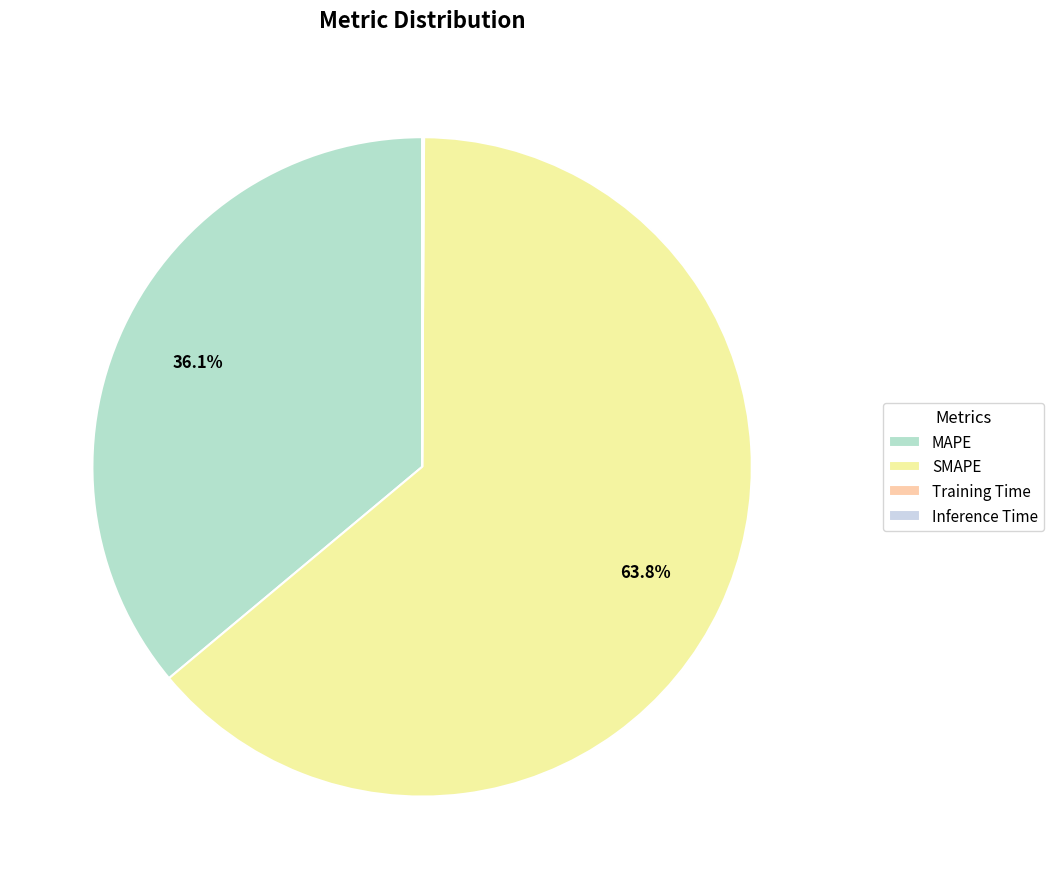

What is the change in value from SMAPE to Training Time?

-153.8